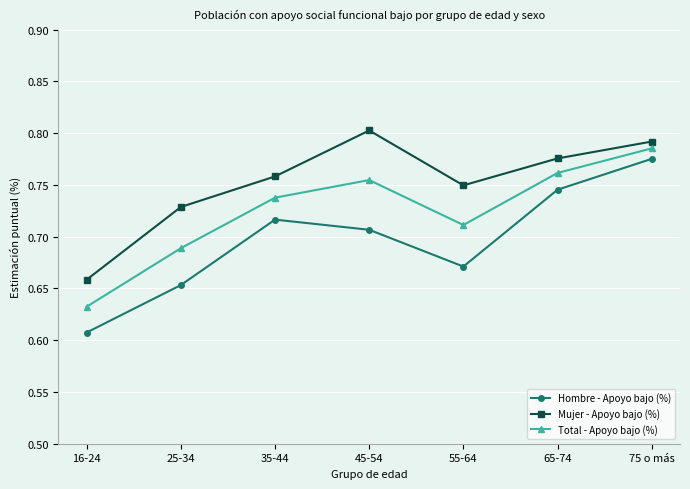

Count the Hombre - Apoyo bajo (%) values in the range 0 to 1.

7